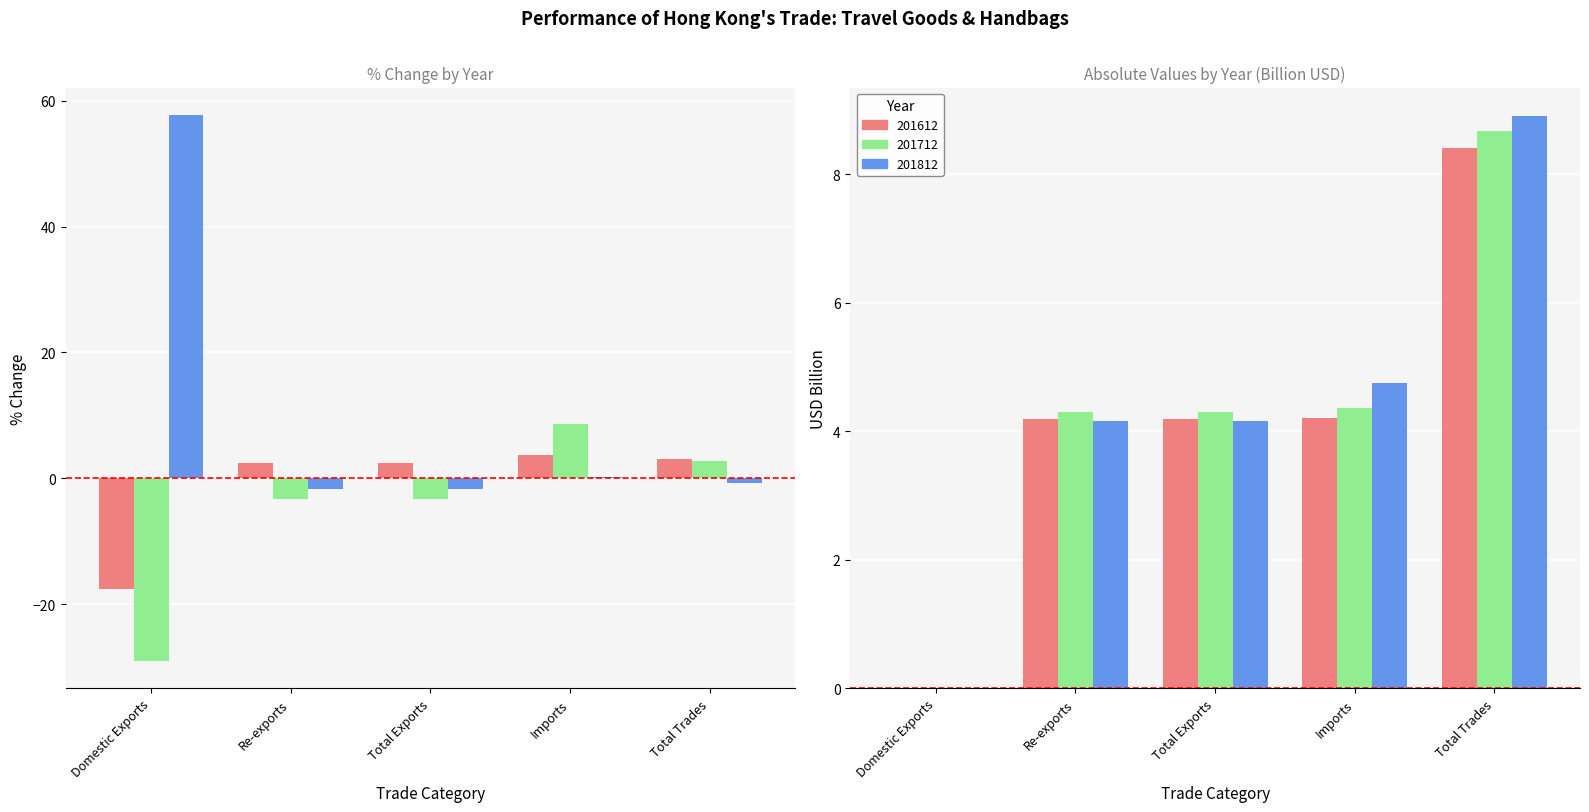

The 201612 series shows 4.2 at Re-exports. True or false?

True